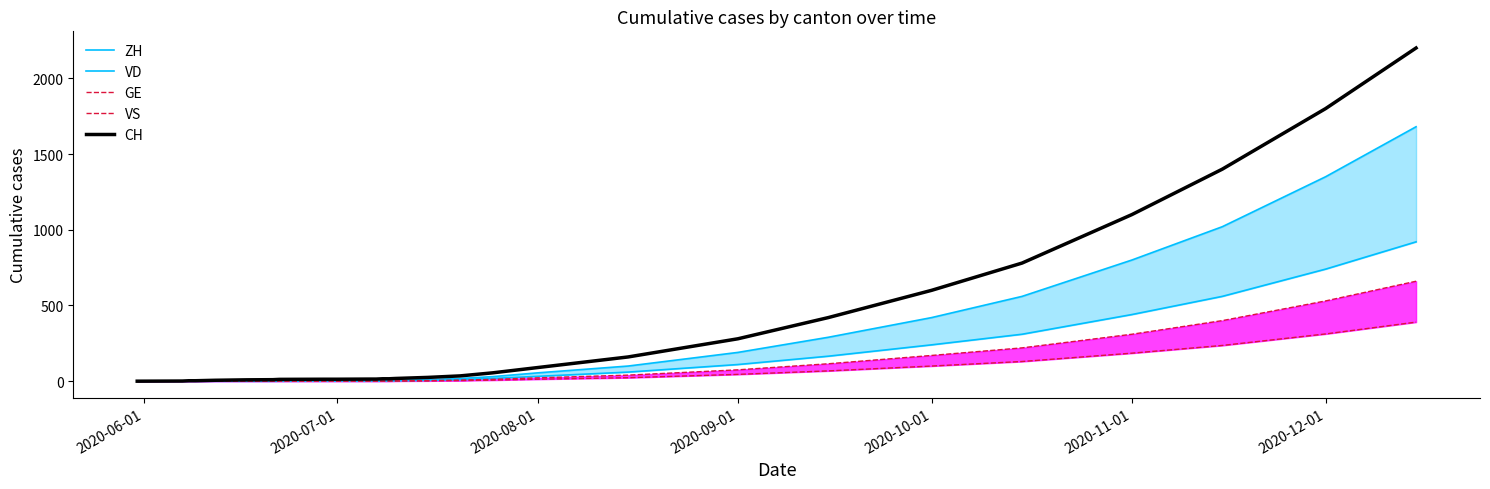

Reading left to right, what are all the values shown in this chart?

ZH: 0	0	0	0	0	0	0	0	0	1	1	1	1	1	3	3	5	10	18	30	55	100	190	290	420	560	800	1020	1350	1680
VD: 0	0	0	0	0	1	1	1	2	2	2	2	2	2	2	2	3	6	10	18	32	60	110	165	240	310	440	560	740	920
GE: 0	1	1	1	1	1	1	1	1	1	1	1	1	1	1	1	2	4	7	12	22	40	75	115	170	220	310	400	530	660
VS: 0	0	0	0	0	1	1	1	1	1	1	1	1	1	1	1	1	2	4	7	13	23	45	68	100	130	185	236	312	390
CH: 0	1	3	3	4	6	9	10	12	13	13	13	14	14	16	16	18	25	35	55	90	160	280	420	600	780	1100	1400	1800	2200